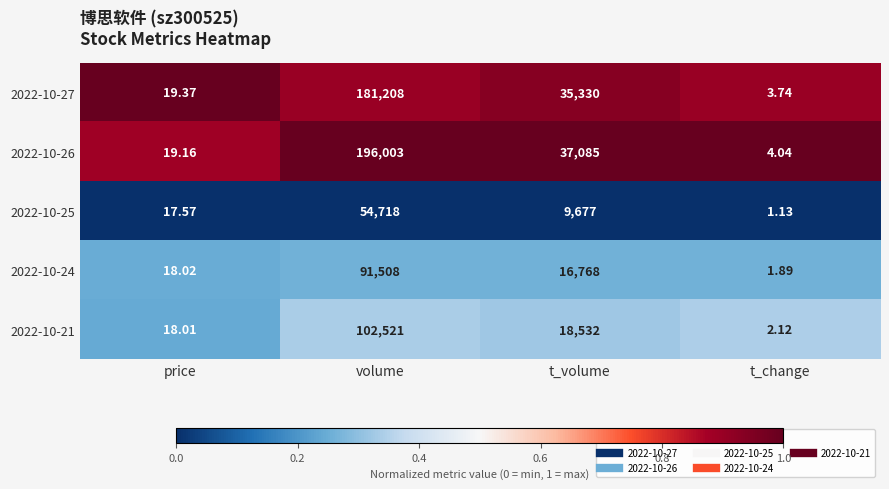

Is the value of 2022-10-24 at t_change greater than the value of 2022-10-25 at volume?

No